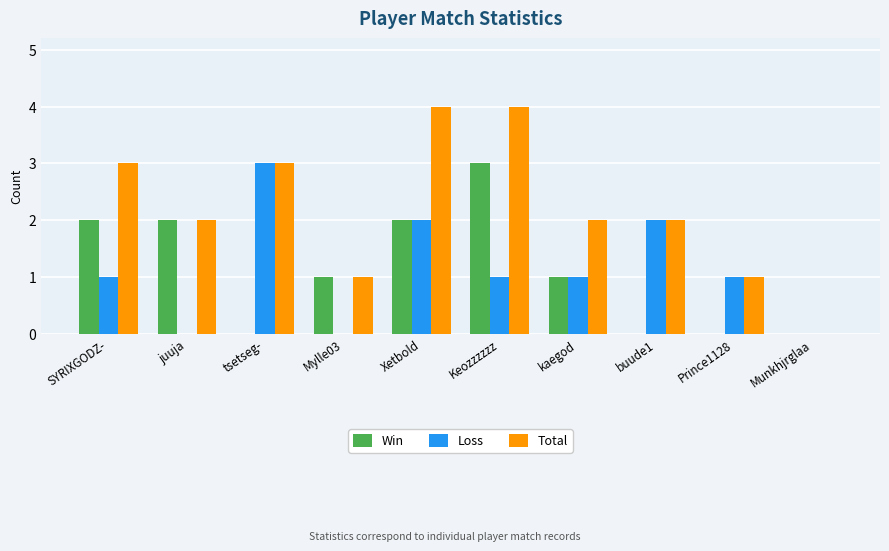

What is the sum of all Win values?

11